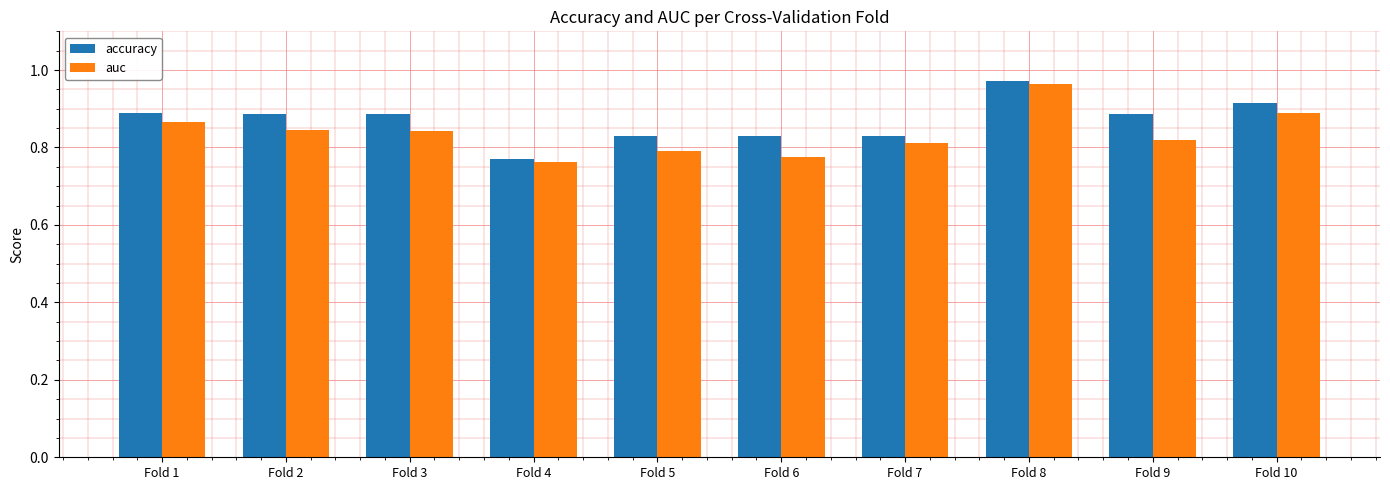

Which series has the largest range (max minus min)?

auc